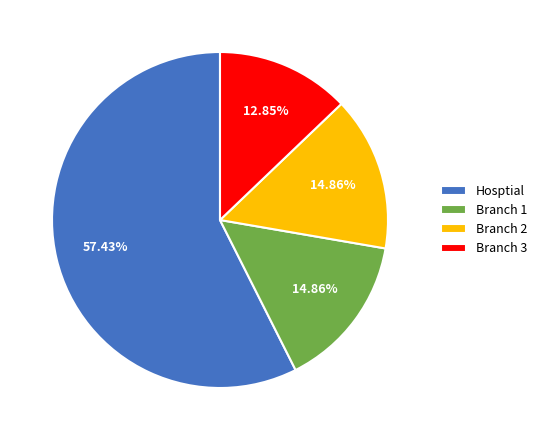

Count the number of slices in the pie.

4